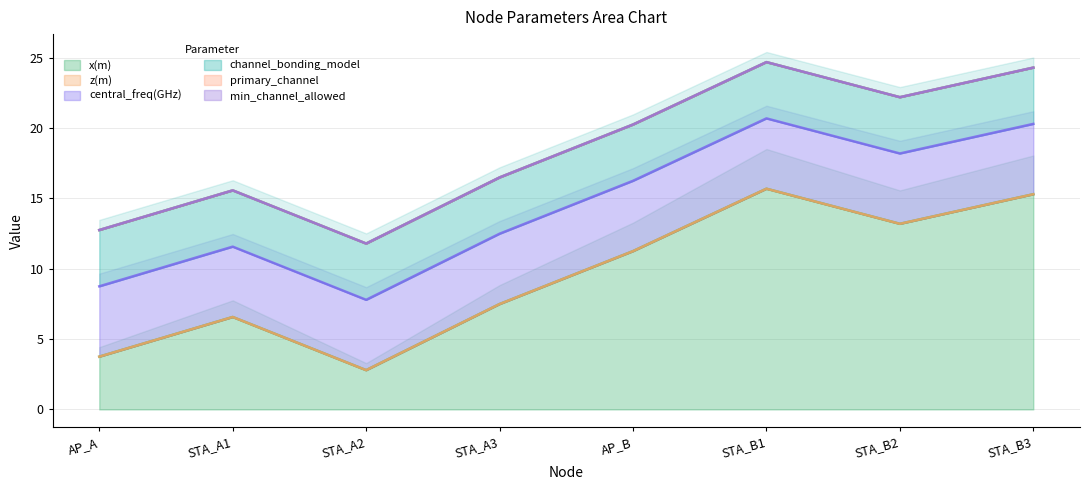

Between STA_B3 and STA_A2, which is larger?

STA_B3